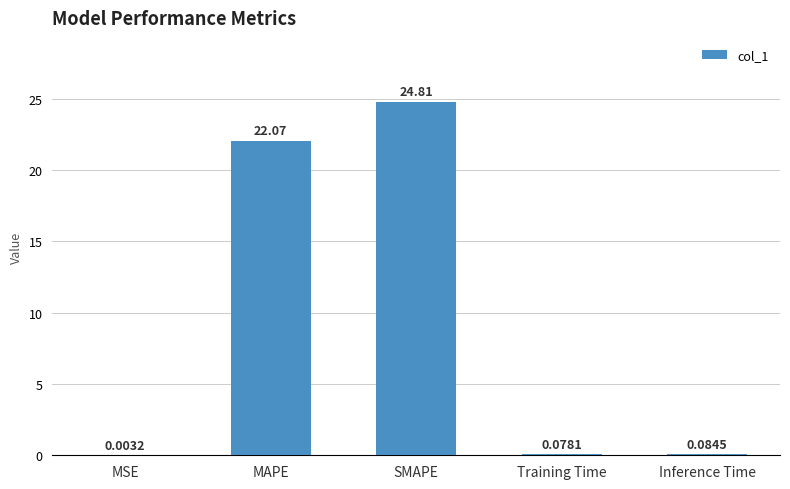

What is the sum of the values at SMAPE and Training Time?

24.9